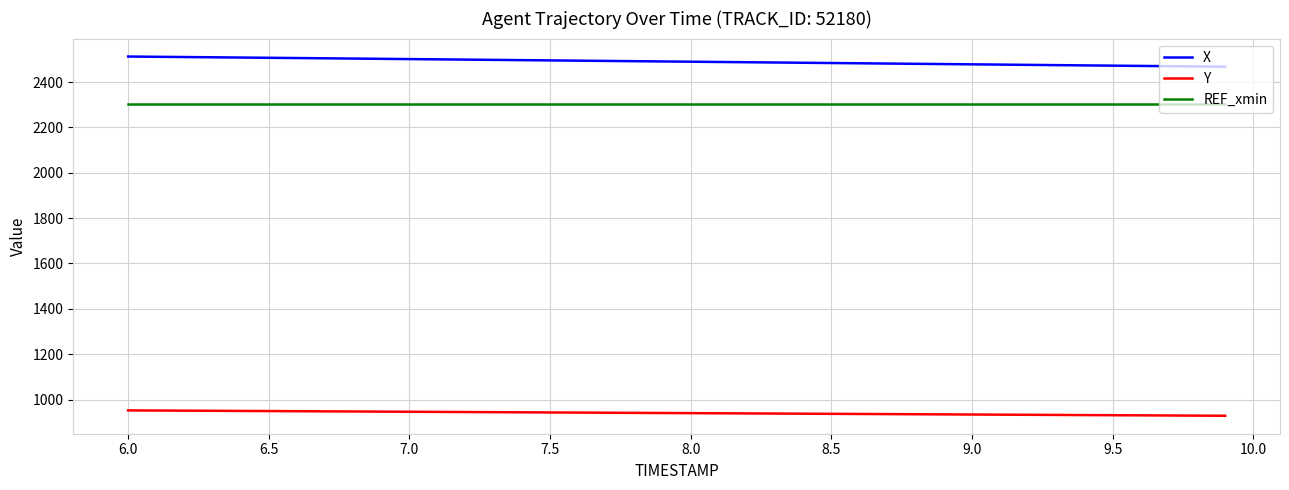

True or false: Y and REF_xmin intersect in this chart.

False